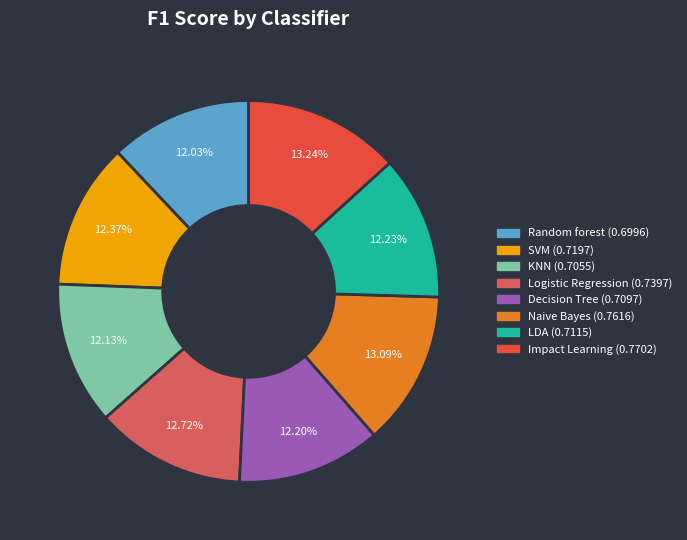

How many segments does this pie chart have?

8